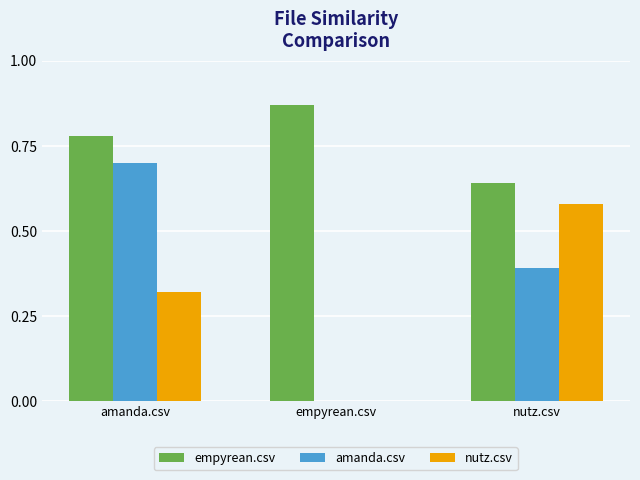

Which category has the highest value across all series?

empyrean.csv